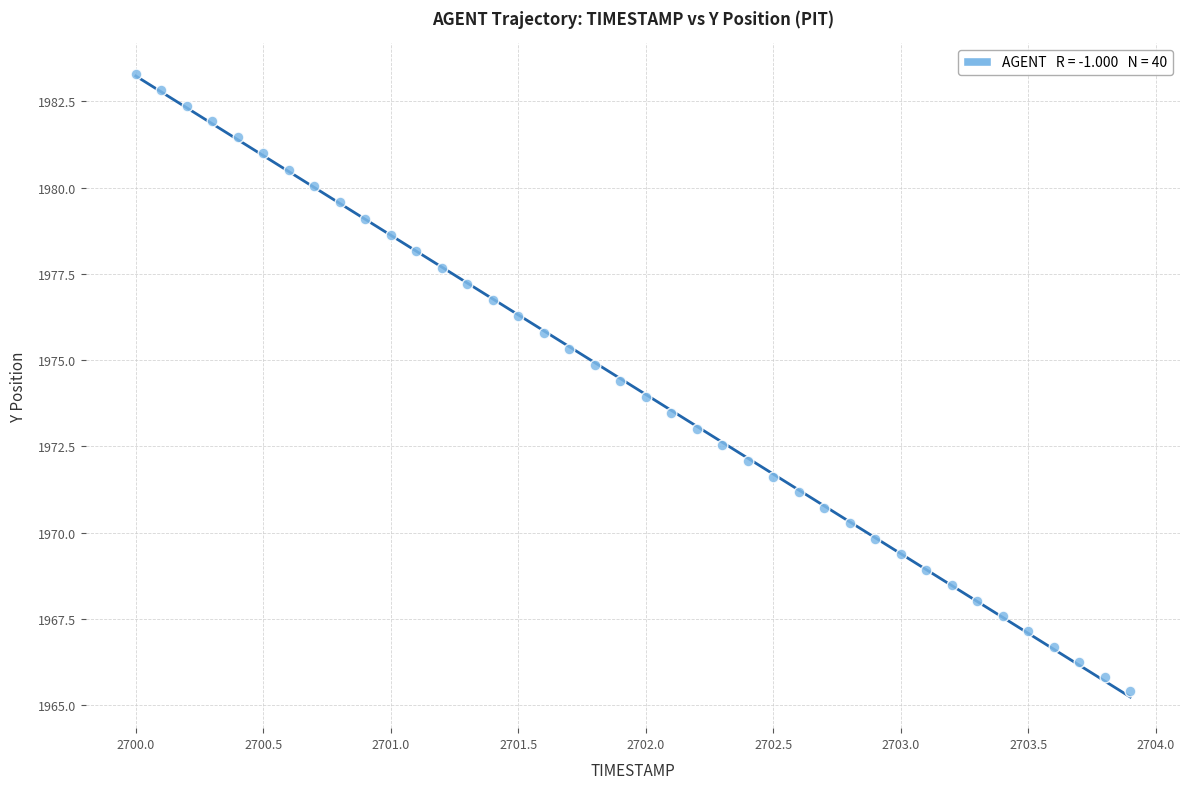

What is the range of X values (max minus min)?

3.9